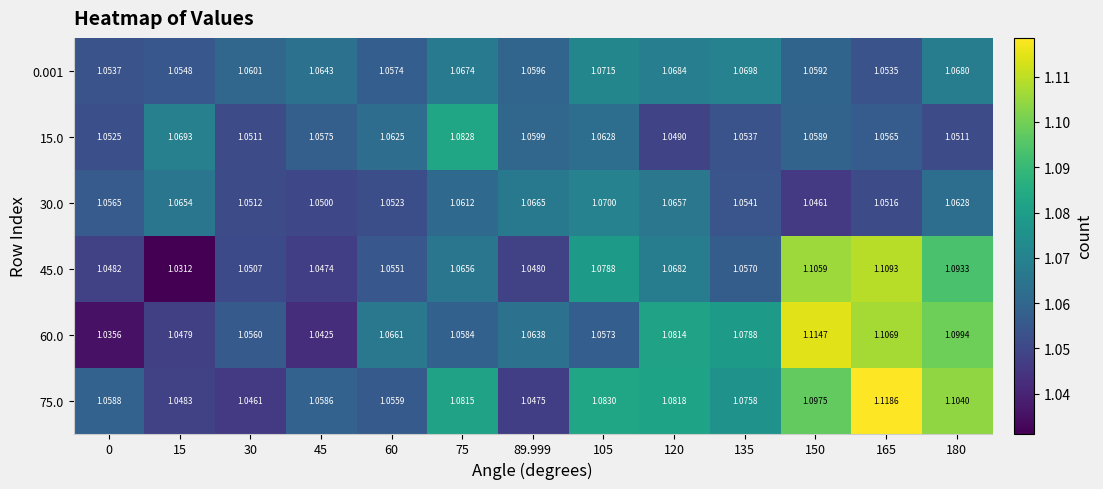

Is the value of 15.0 at 89.999 greater than the value of 30.0 at 15?

No